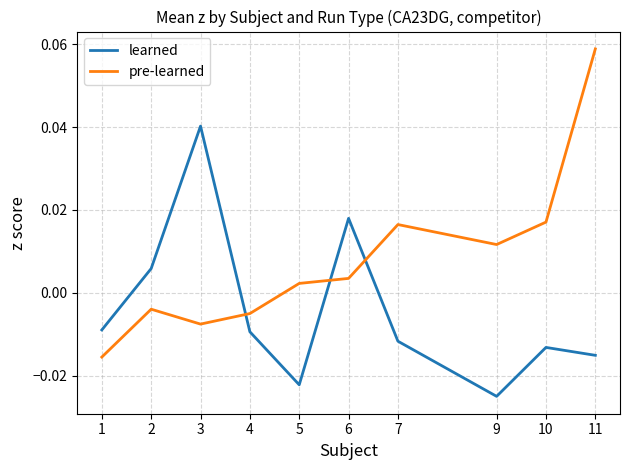

Which series ends up on top after the final intersection of pre-learned and learned?

pre-learned